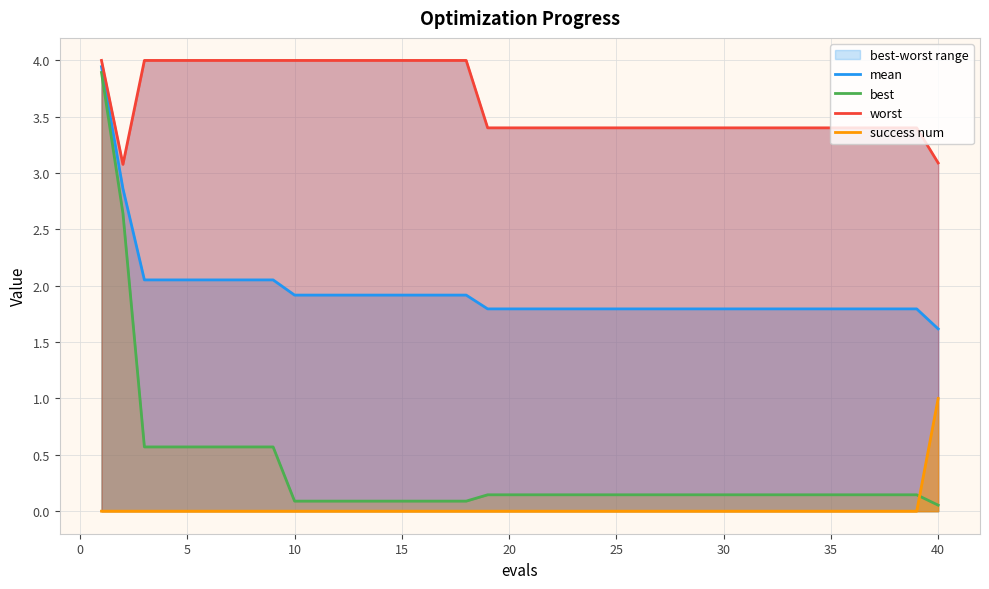

What is the maximum value for success num?

1.0